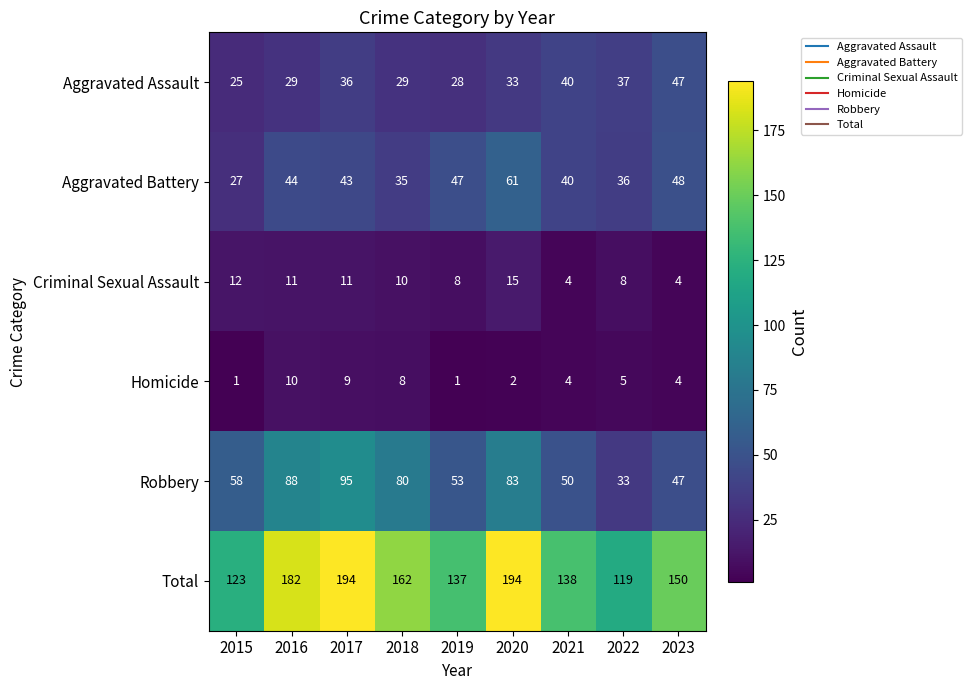

Between 2017 and 2022, which series saw the biggest shift?

Total